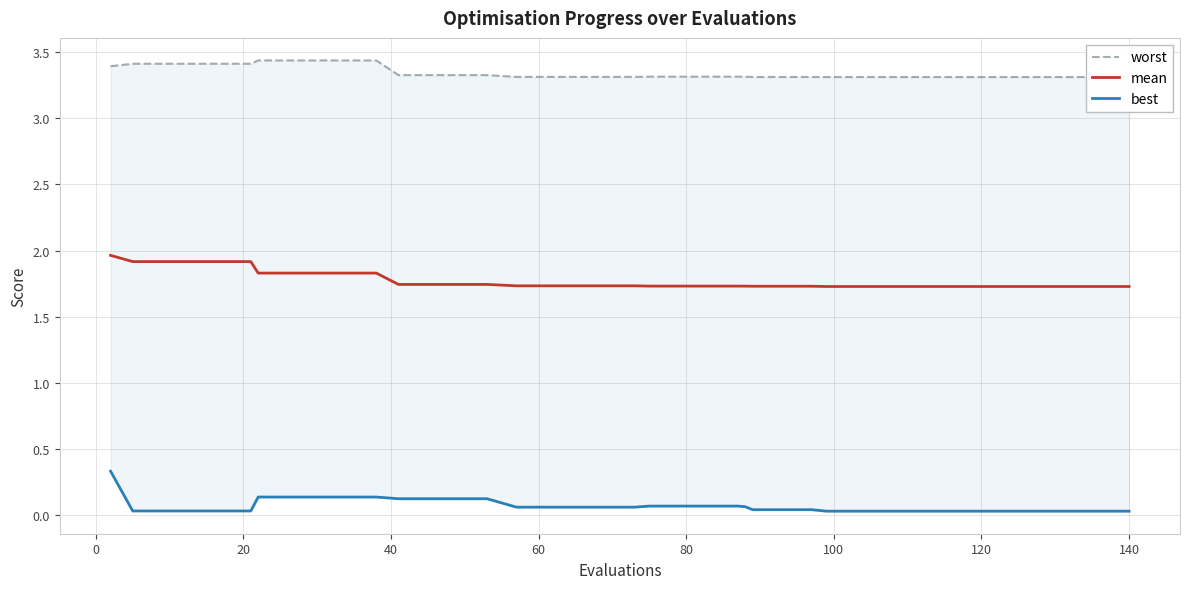

Reading left to right, list all the values displayed in this chart.

worst: 3.4	3.4	3.4	3.4	3.4	3.4	3.4	3.4	3.4	3.4	3.4	3.3	3.3	3.3	3.3	3.3	3.3	3.3	3.3	3.3	3.3	3.3	3.3	3.3	3.3	3.3	3.3	3.3	3.3	3.3	3.3	3.3	3.3	3.3	3.3	3.3	3.3	3.3	3.3	3.3
mean: 2.0	1.9	1.9	1.9	1.9	1.9	1.8	1.8	1.8	1.8	1.8	1.7	1.7	1.7	1.7	1.7	1.7	1.7	1.7	1.7	1.7	1.7	1.7	1.7	1.7	1.7	1.7	1.7	1.7	1.7	1.7	1.7	1.7	1.7	1.7	1.7	1.7	1.7	1.7	1.7
best: 0.3	0.0	0.0	0.0	0.0	0.0	0.1	0.1	0.1	0.1	0.1	0.1	0.1	0.1	0.1	0.1	0.1	0.1	0.1	0.1	0.1	0.1	0.1	0.1	0.1	0.0	0.0	0.0	0.0	0.0	0.0	0.0	0.0	0.0	0.0	0.0	0.0	0.0	0.0	0.0